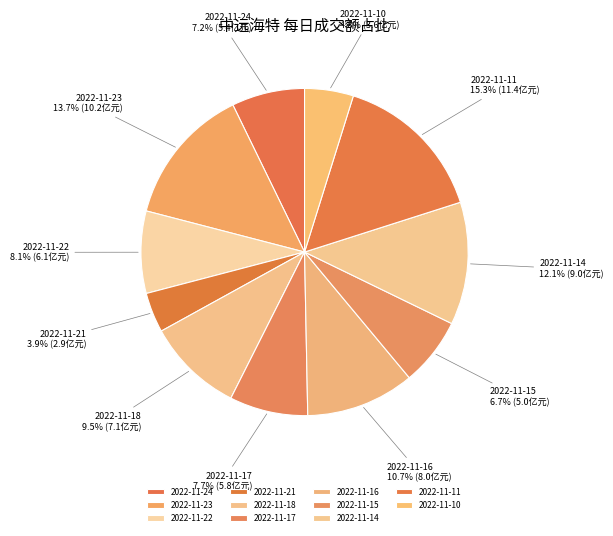

Is there a majority slice in this chart?

No